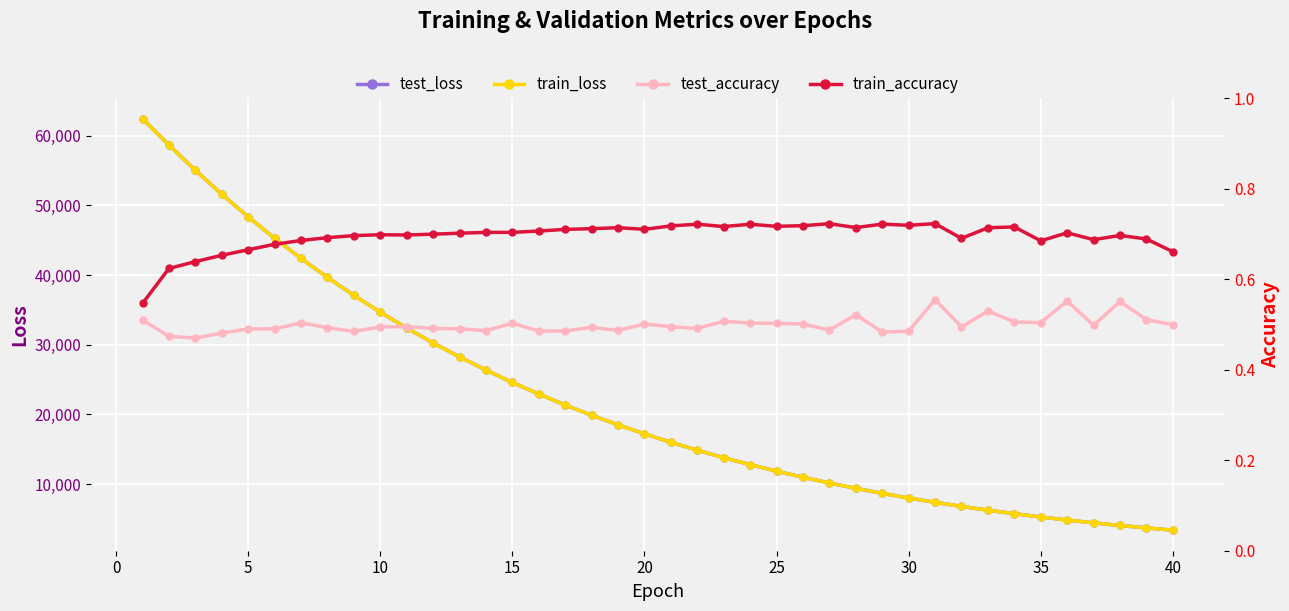

What is the difference between the maximum and second lowest values in the test_loss series?

58699.1